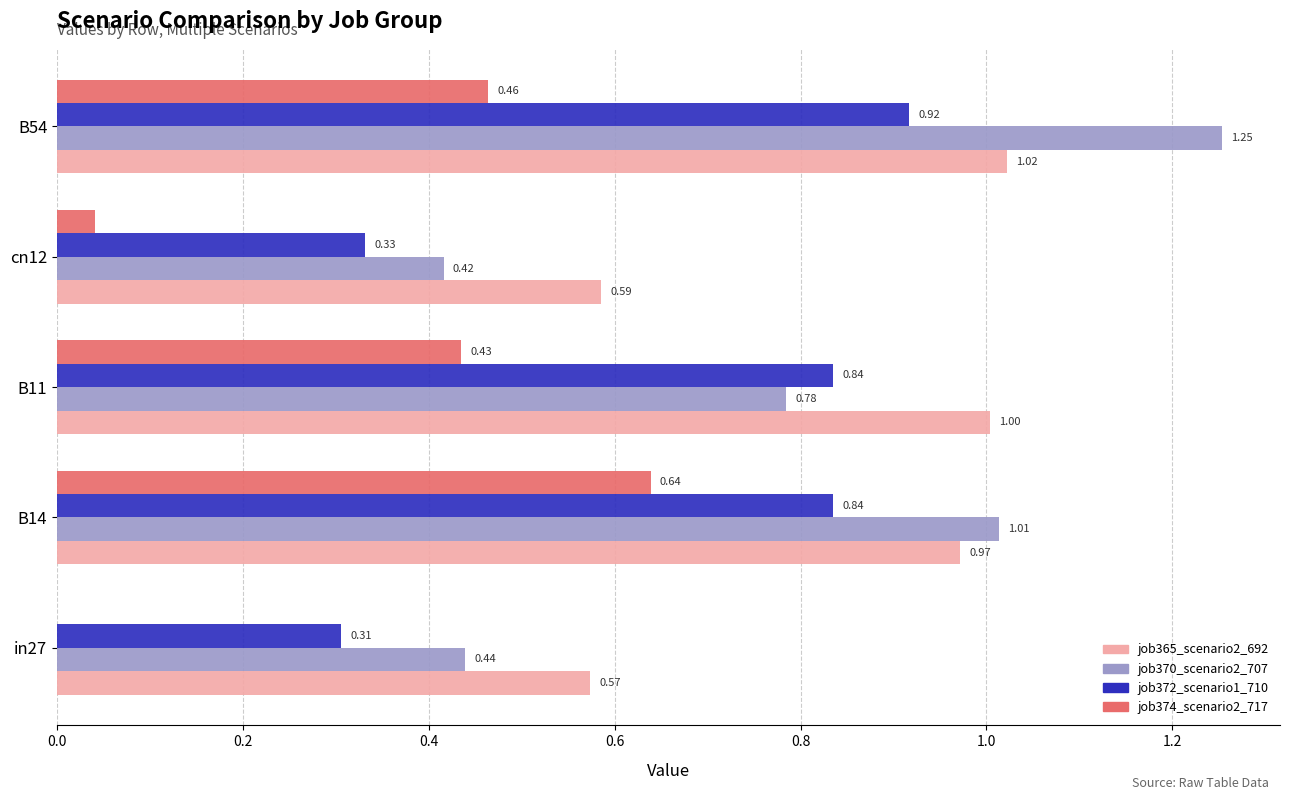

Is the value of job365_scenario2_692 at B54 greater than the value of job372_scenario1_710 at cn12?

Yes